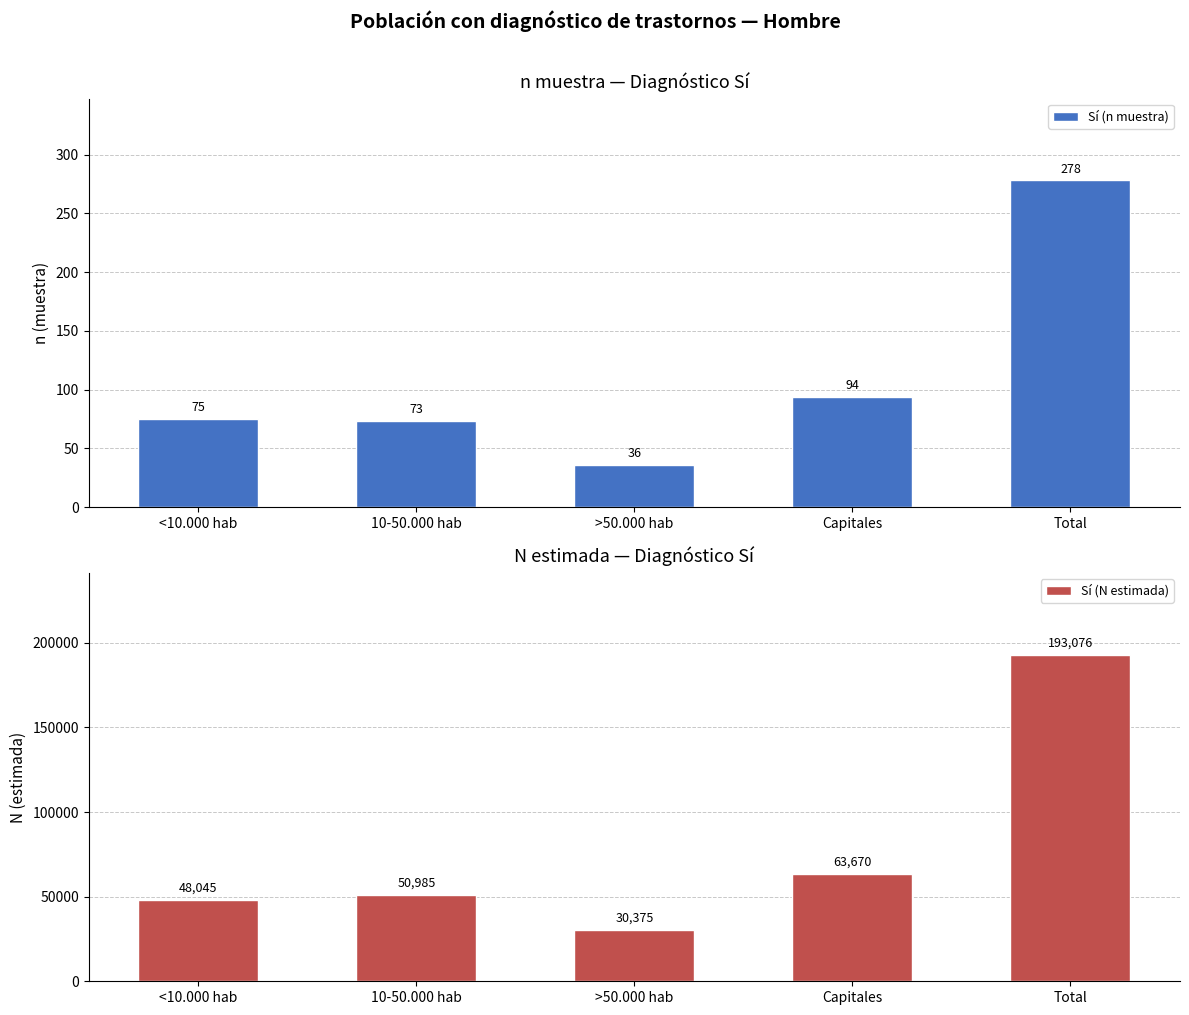

True or false: Sí (n muestra) has a value of 105 at <10.000 hab.

False